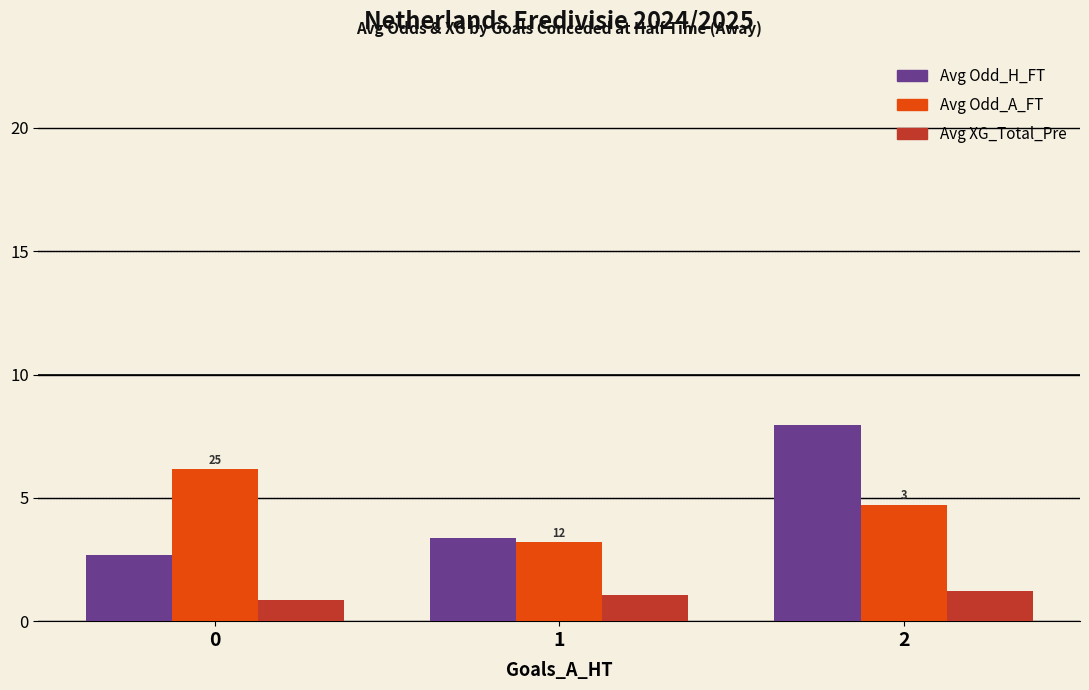

Reading left to right, what are all the values shown in this chart?

Avg Odd_H_FT: 2.7	3.4	8.0
Avg Odd_A_FT: 6.2	3.2	4.7
Avg XG_Total_Pre: 0.9	1.1	1.2